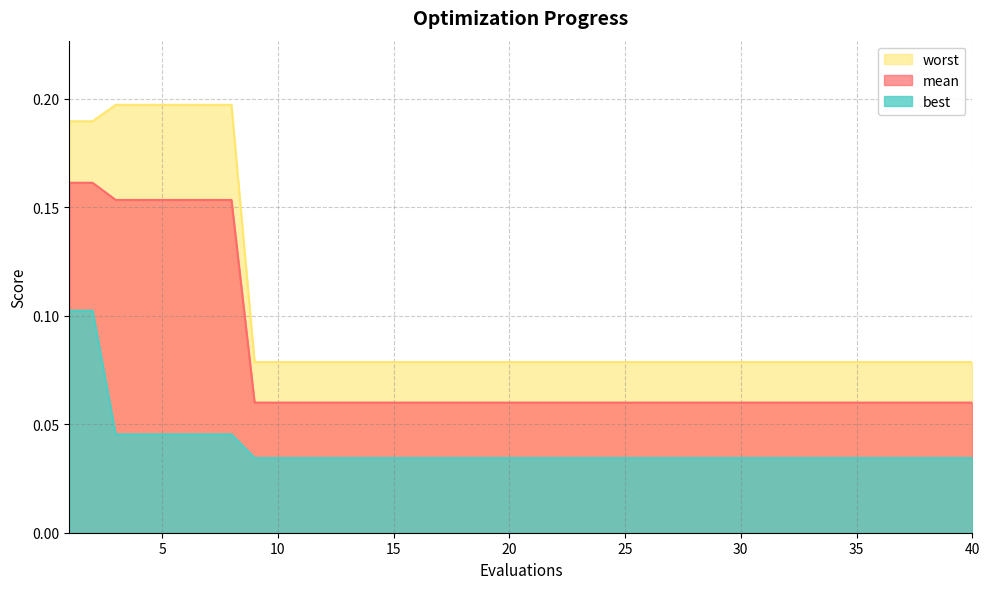

Is the value of best at 7 greater than the value of mean at 2?

No